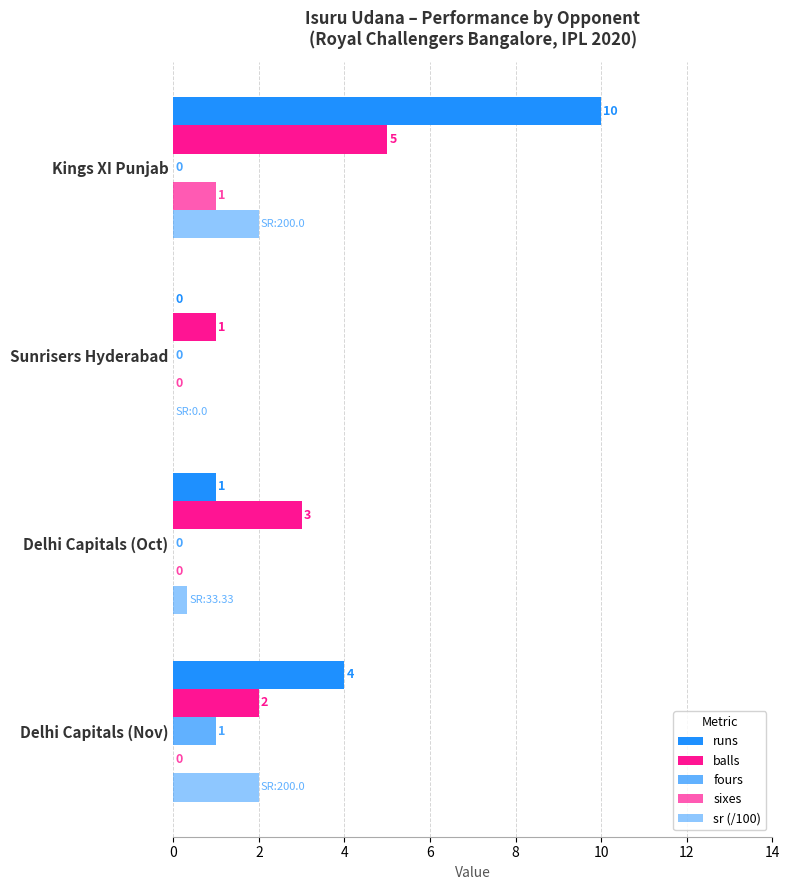

Count the number of data series in this chart.

5